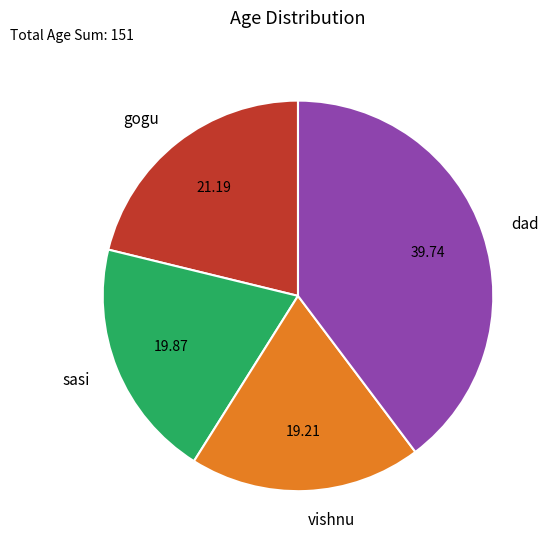

True or false: dad accounts for 28% of the total.

False